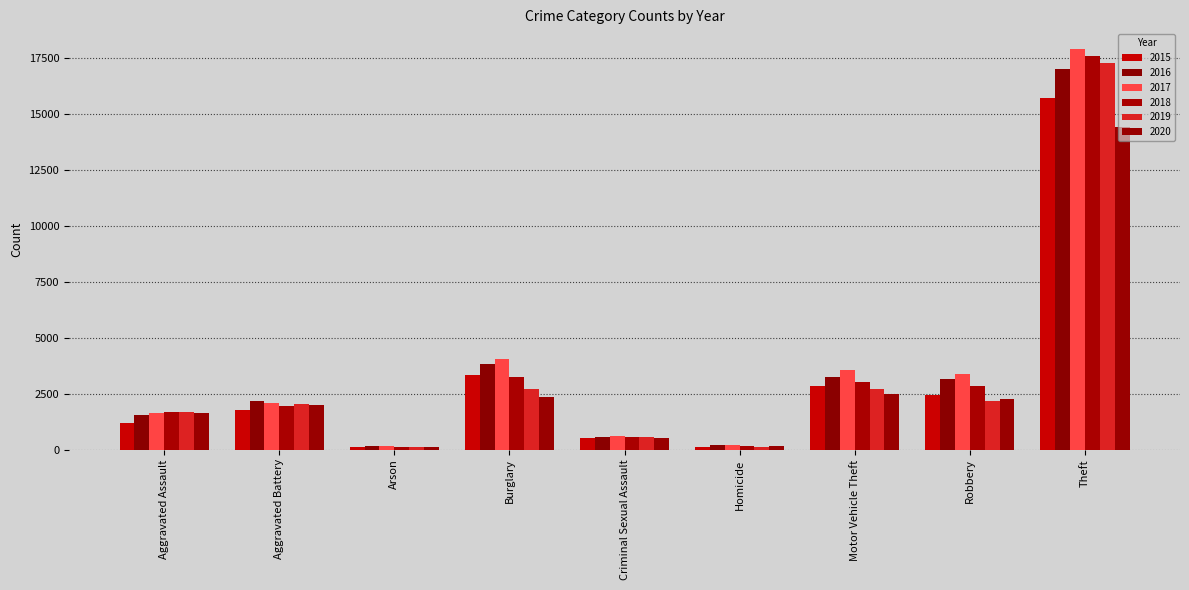

Rank the series by their maximum value, from highest to lowest.

2017, 2018, 2019, 2016, 2015, 2020